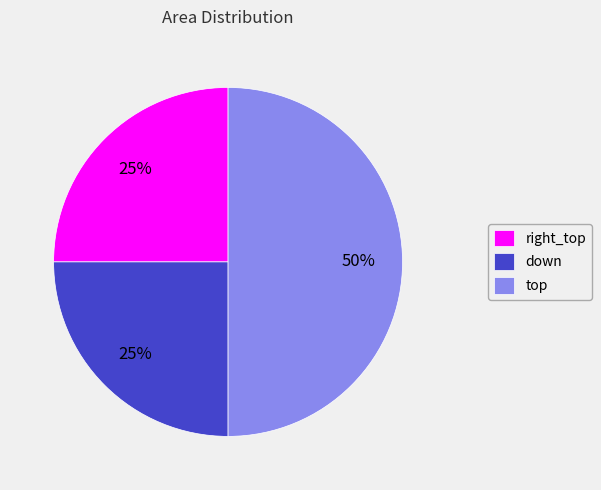

To the nearest percent, what is the average slice percentage?

33%